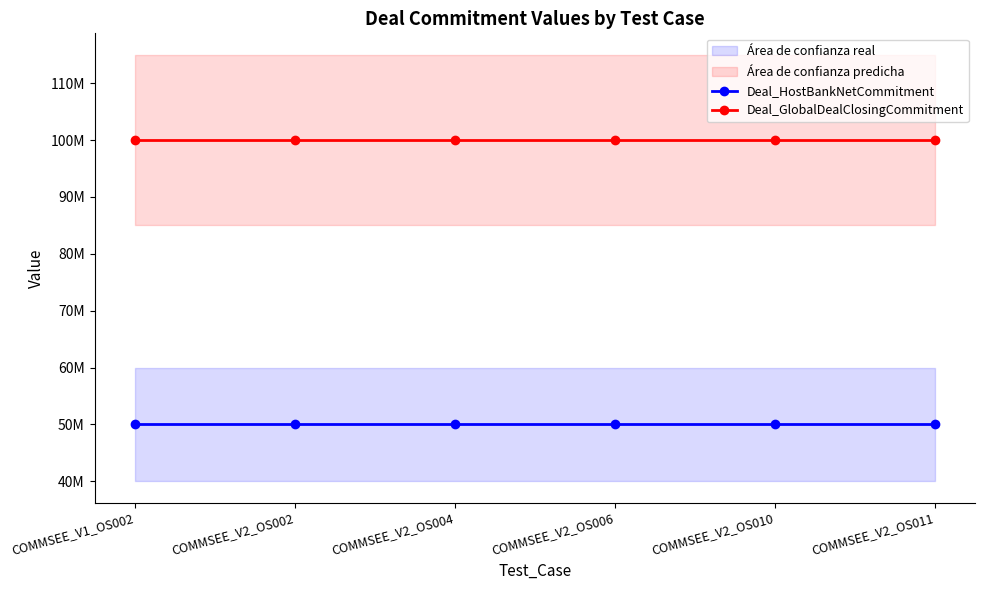

What are all the series names shown in the legend?

Deal_HostBankNetCommitment, Deal_GlobalDealClosingCommitment